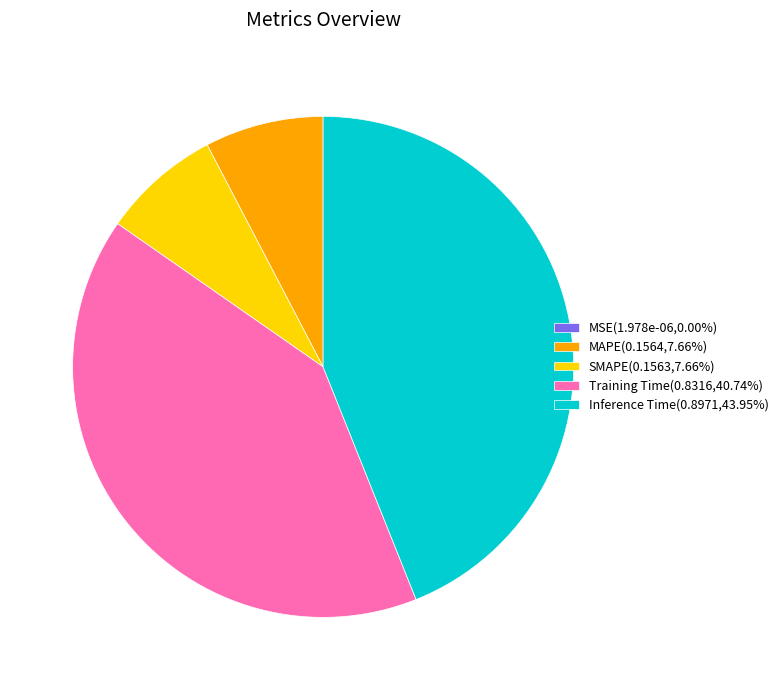

Does SMAPE(0.1563,7.66%) account for over 50% of the chart?

No